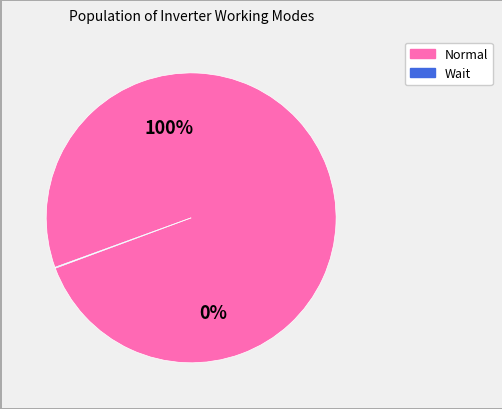

Does 13 represent more than half of the total?

No